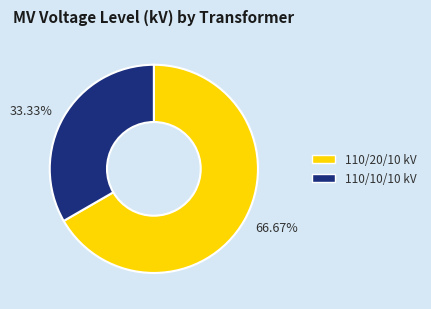

Is 33.33% the majority of the pie?

No